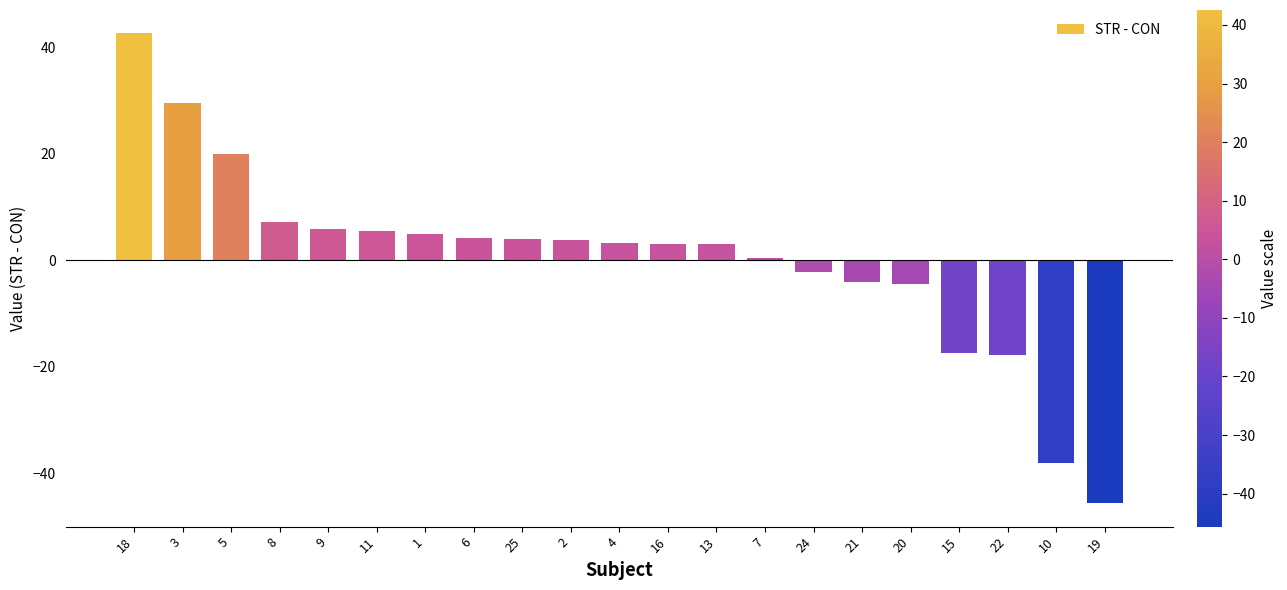

What is the label of the 18th bar from the right?

8